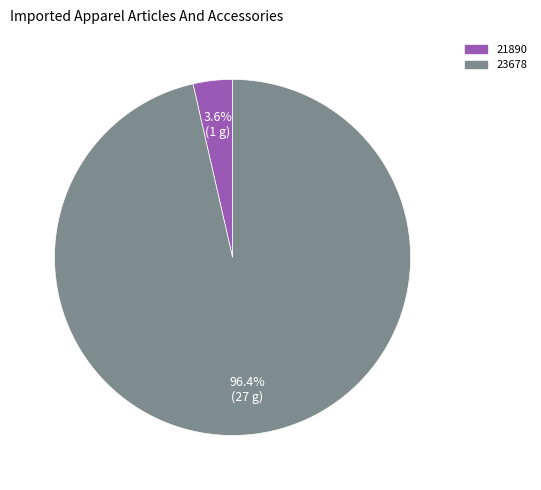

To the nearest percent, what percentage of the pie is 23678?

96%